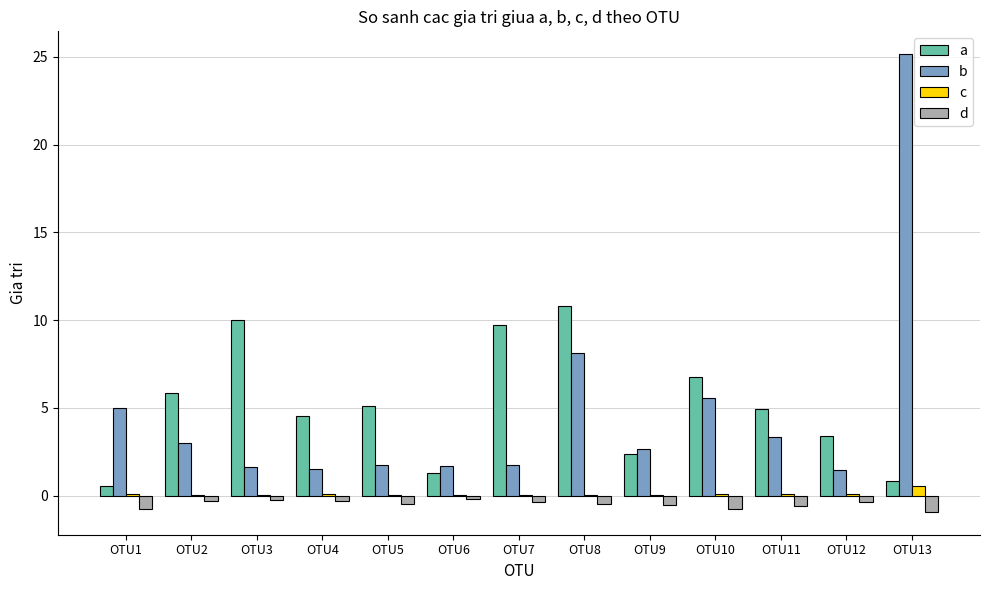

Are the bars grouped side by side (vs. stacked)?

Yes